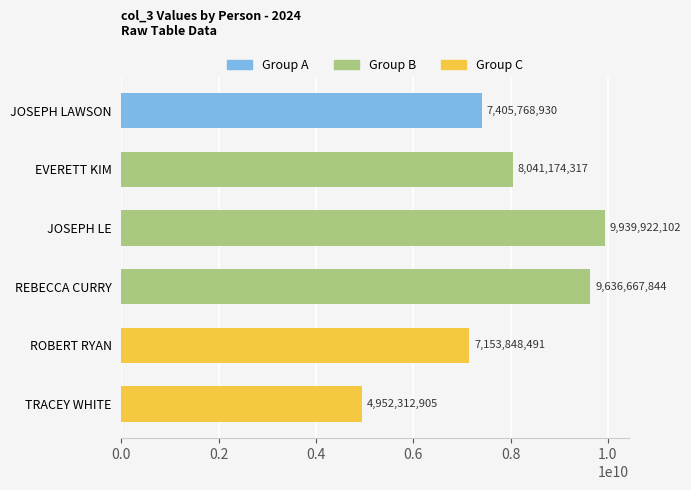

Rank the categories by value from highest to lowest.

JOSEPH LE, REBECCA CURRY, EVERETT KIM, JOSEPH LAWSON, ROBERT RYAN, TRACEY WHITE